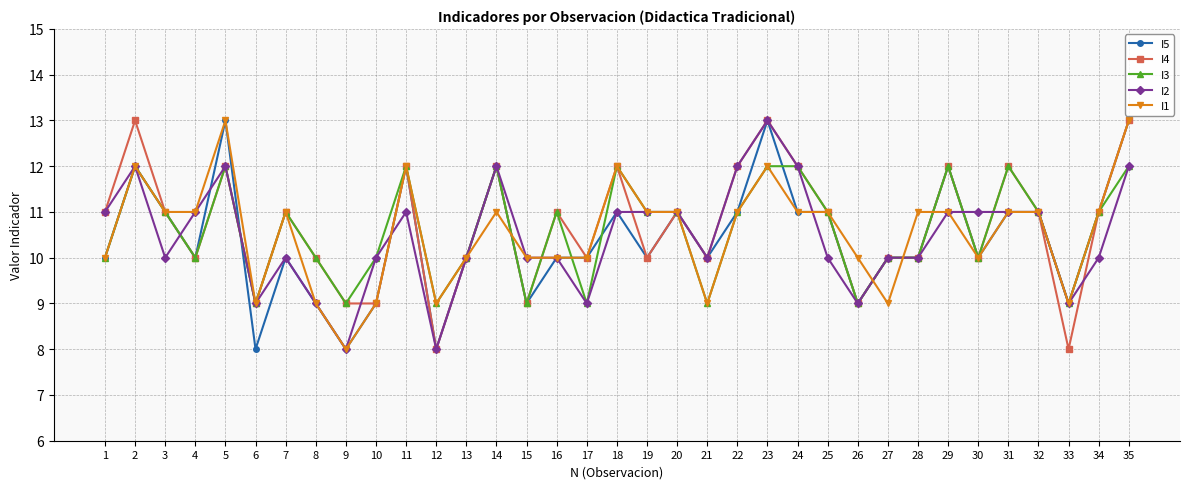

Between 8 and 29, which series saw the biggest shift?

I5